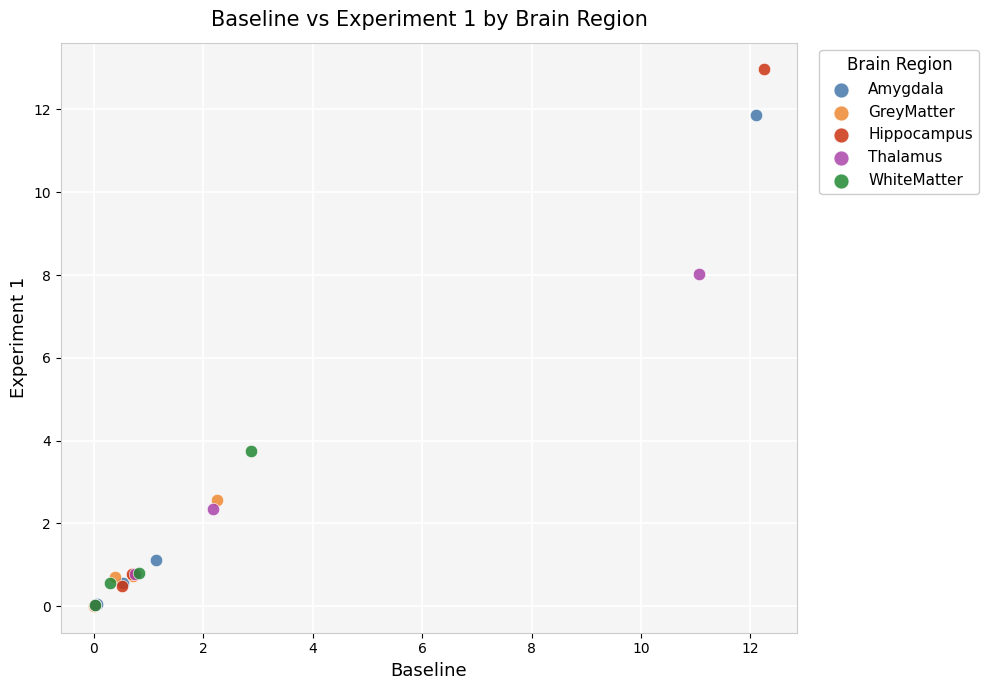

Which series has the largest Y range (max minus min)?

Hippocampus